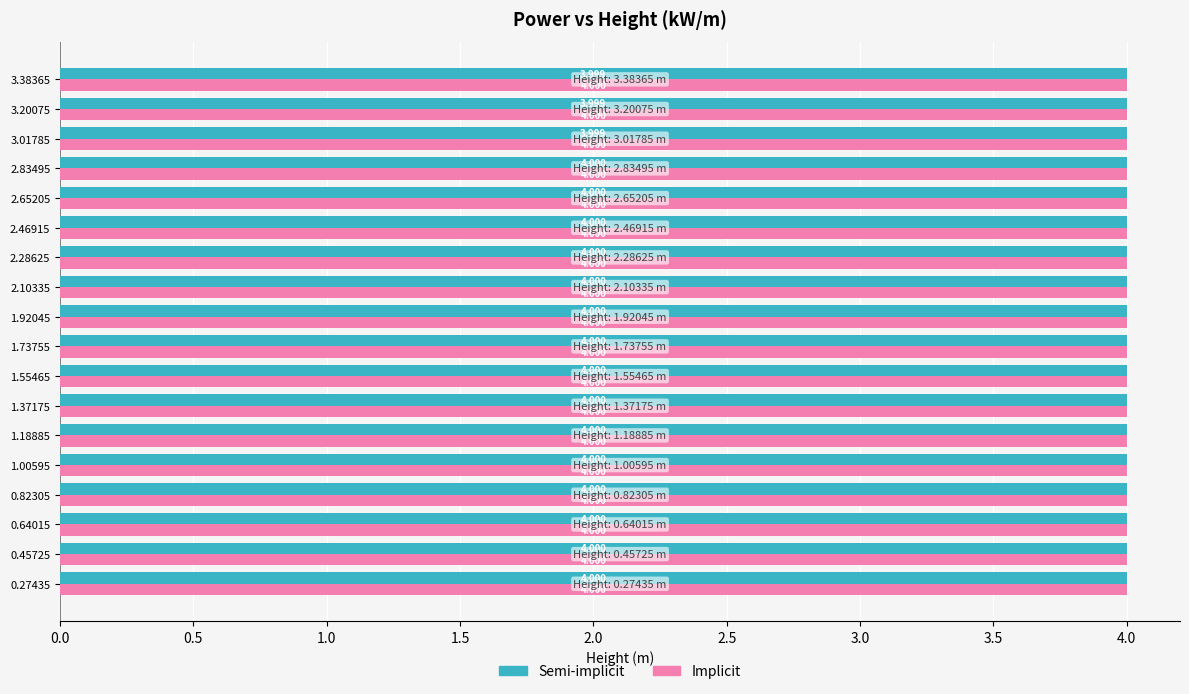

What is the average value of the Semi-implicit series?

4.0